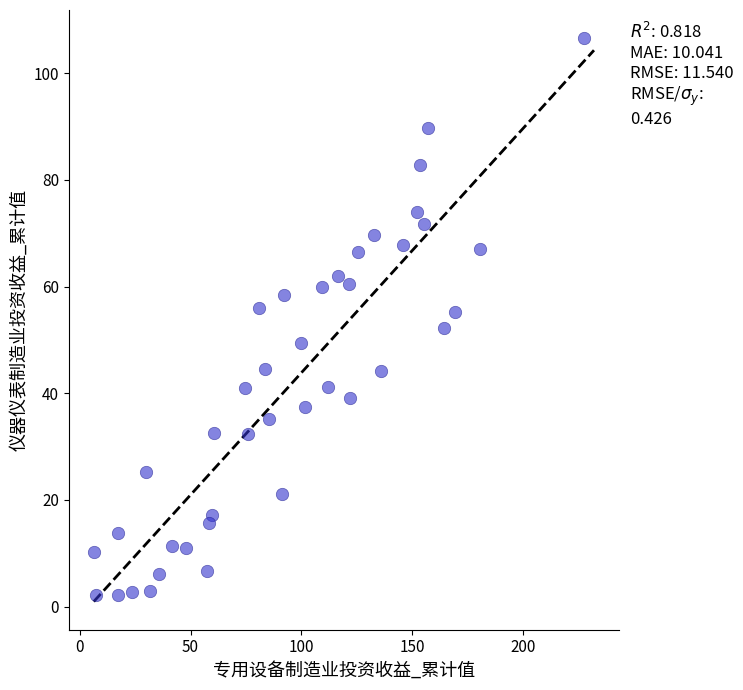

What is the range of X values (max minus min)?

220.9